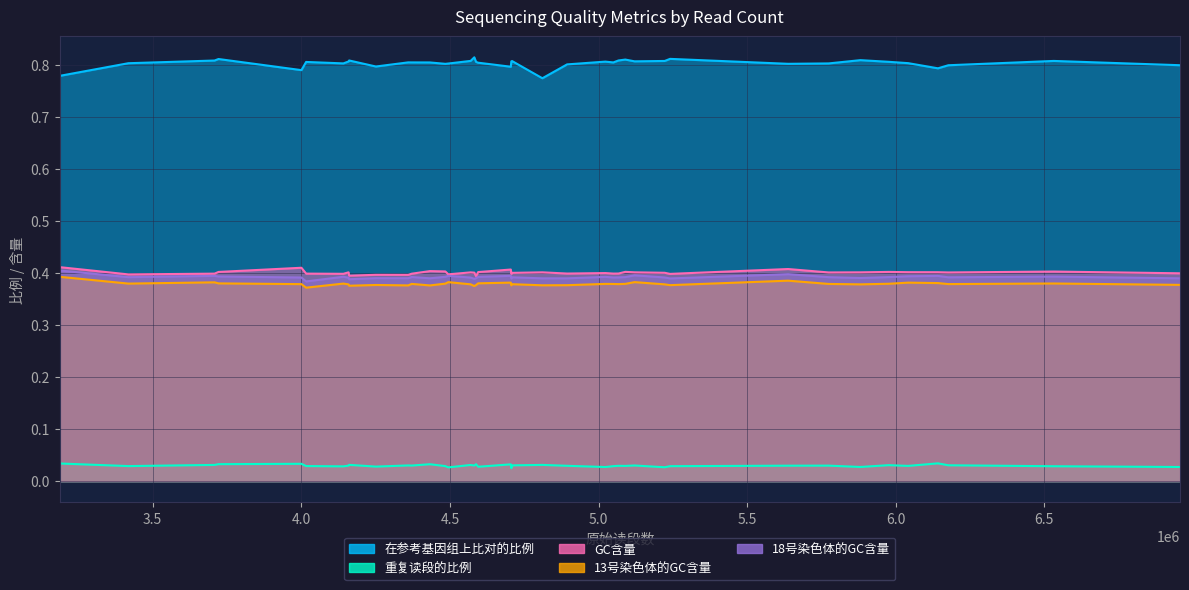

Which series has the largest range (max minus min)?

在参考基因组上比对的比例